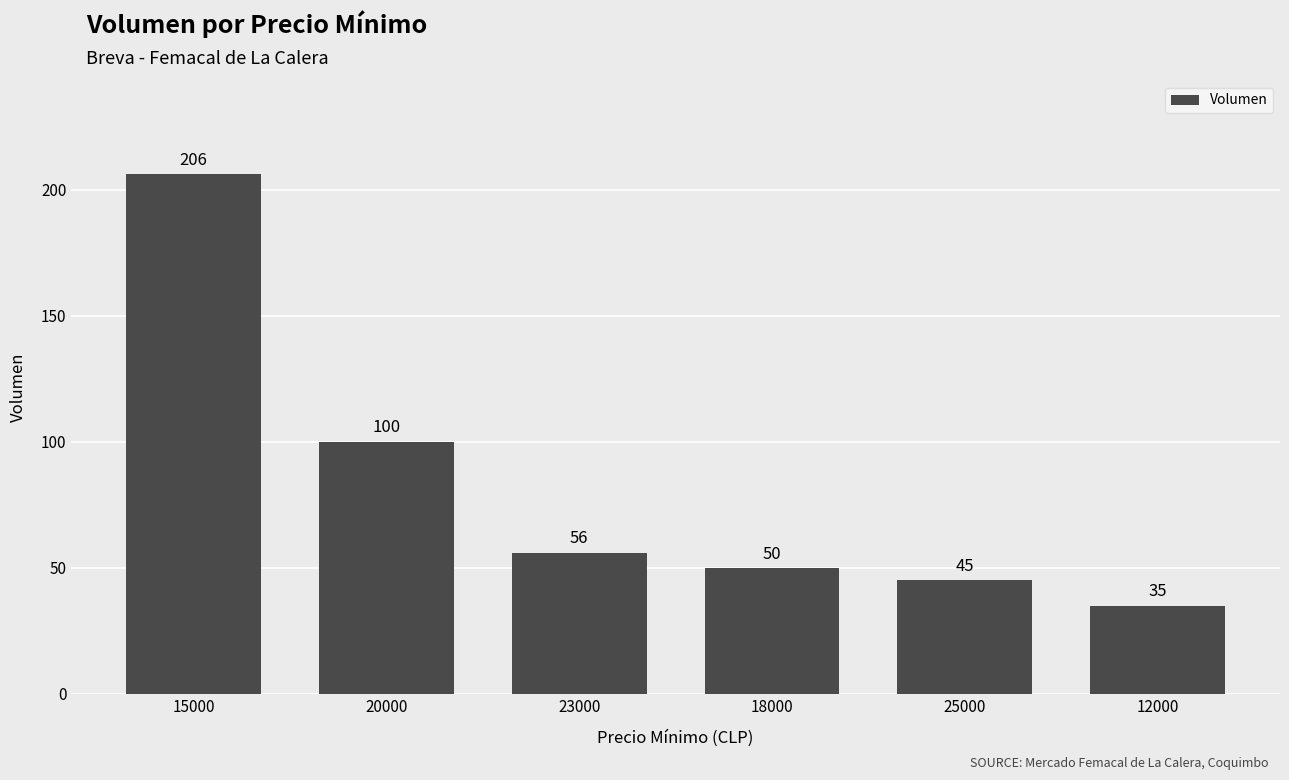

How many bars are there in total?

6